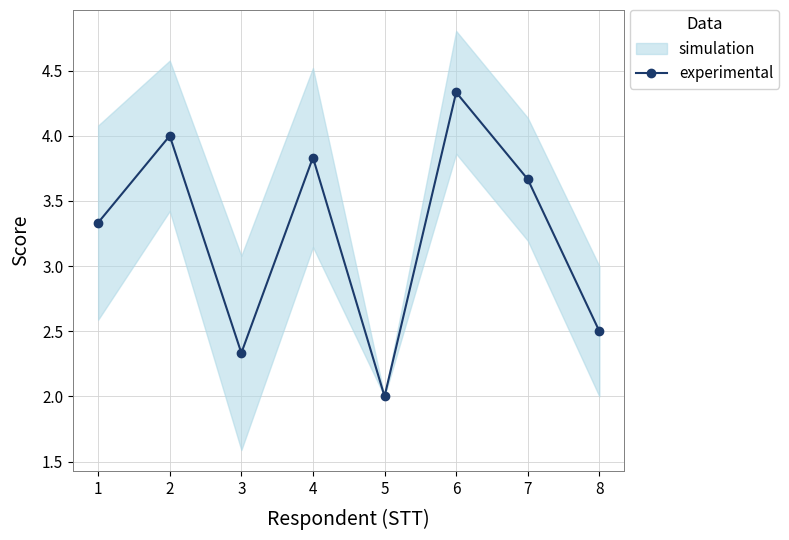

Approximately how many times larger is the value at 6 compared to 2?

1.1